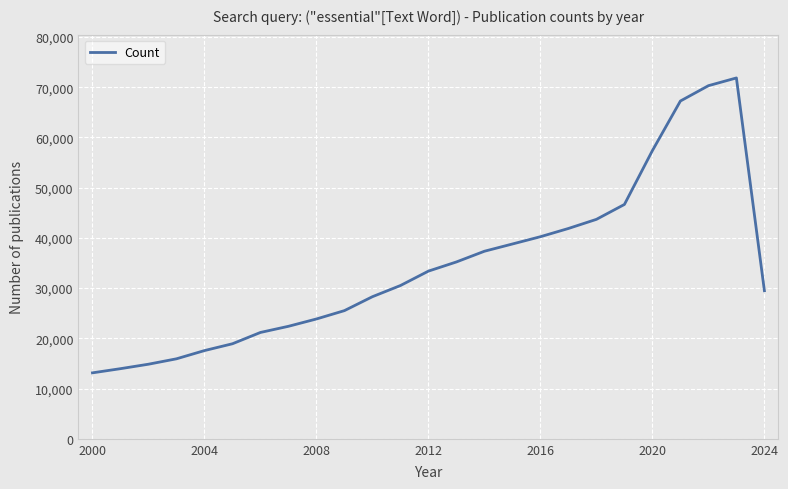

What is the difference between the maximum and minimum values?

58700